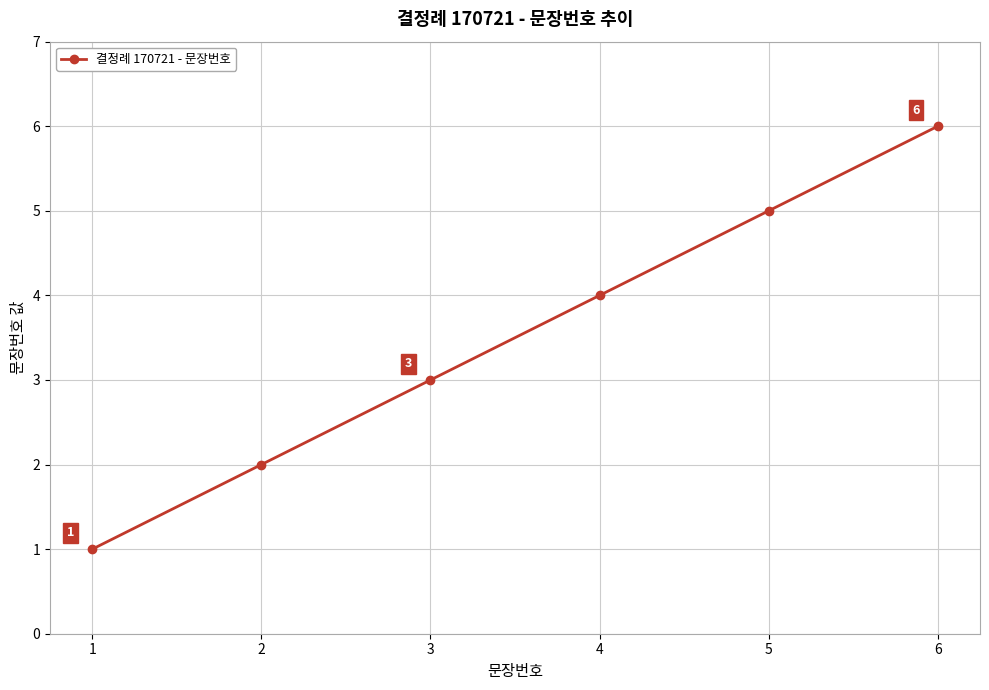

Rank the categories by value from lowest to highest.

1, 2, 3, 4, 5, 6